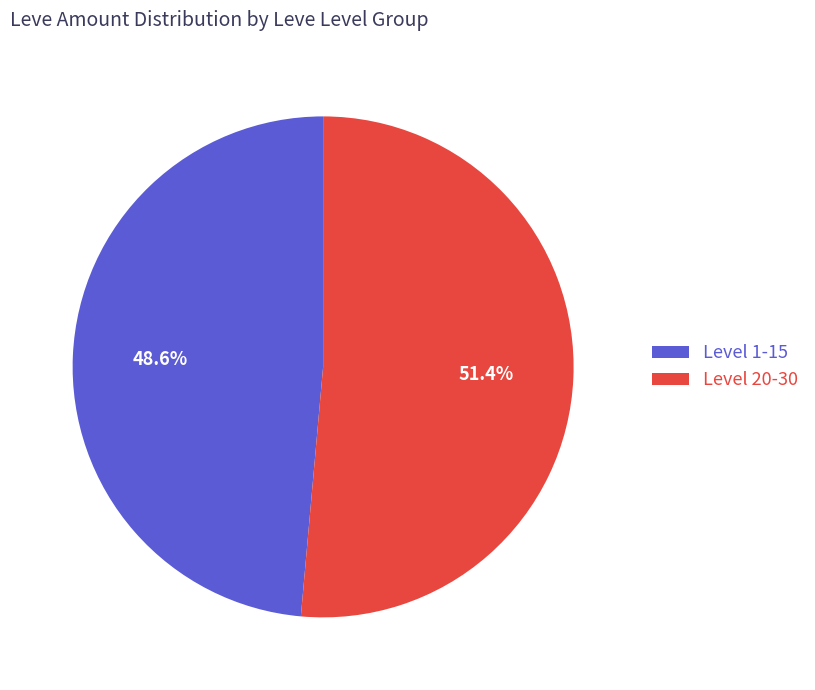

Approximately how many times larger is the value at Level 1-15 compared to Level 20-30?

0.9